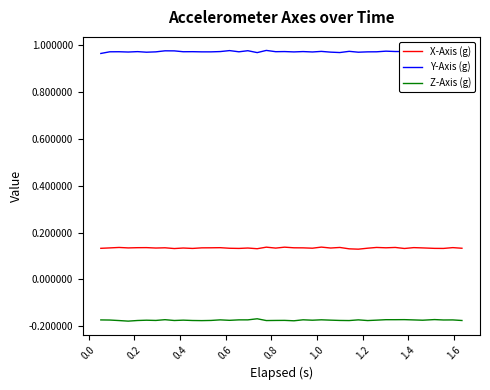

How many X-Axis (g) values are between 0 and 1?

40